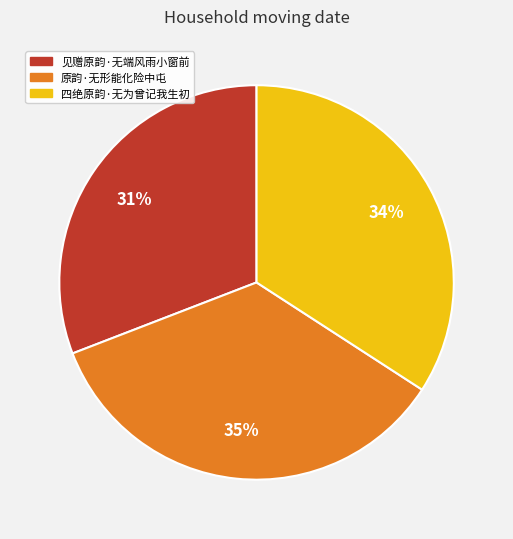

What is the smallest slice in the pie chart?

见赠原韵·无端风雨小窗前